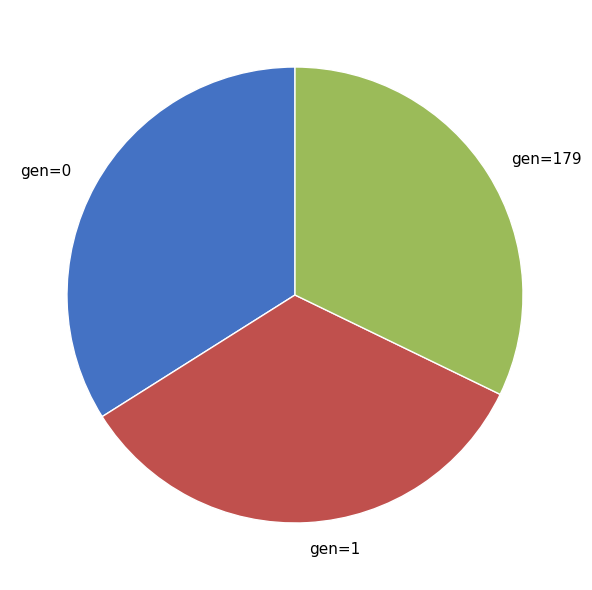

Is there a majority slice in this chart?

No